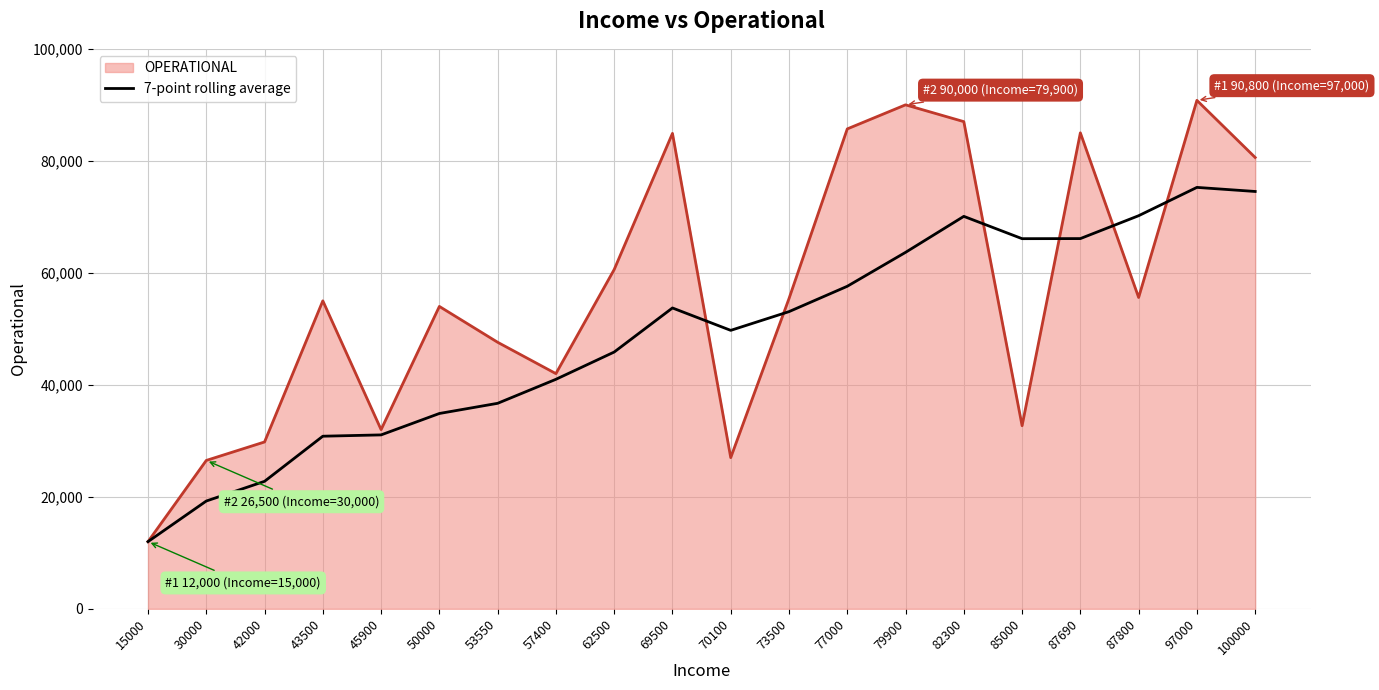

What is the spread (max minus min) of values at 57400?

1014.3